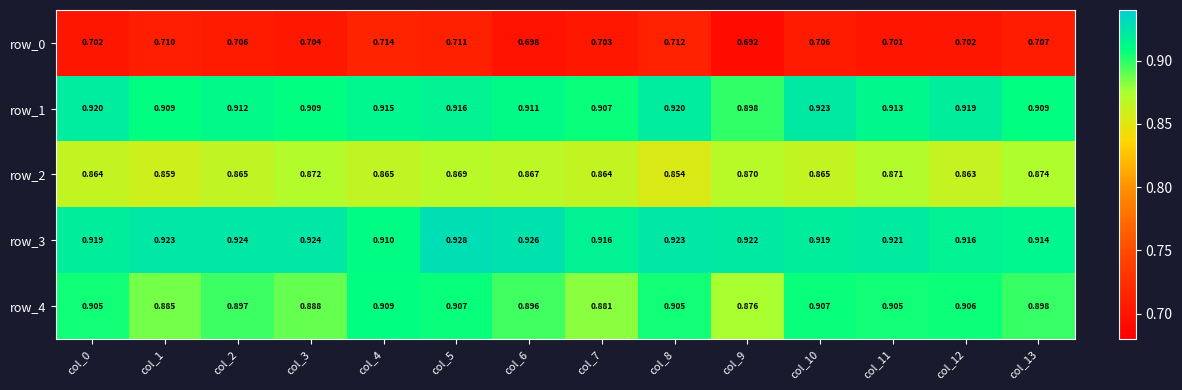

Count the row_3 values in the range 0 to 1.

14